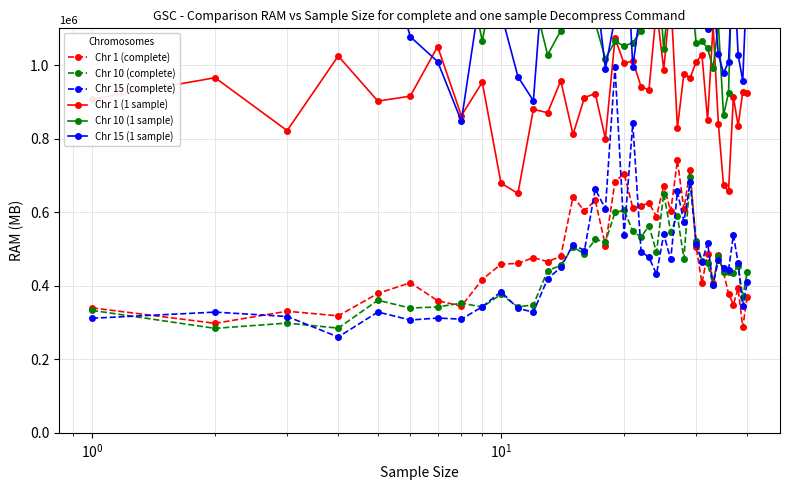

True or false: Chr 15 (complete) has more than 0 points higher than both neighbors.

True